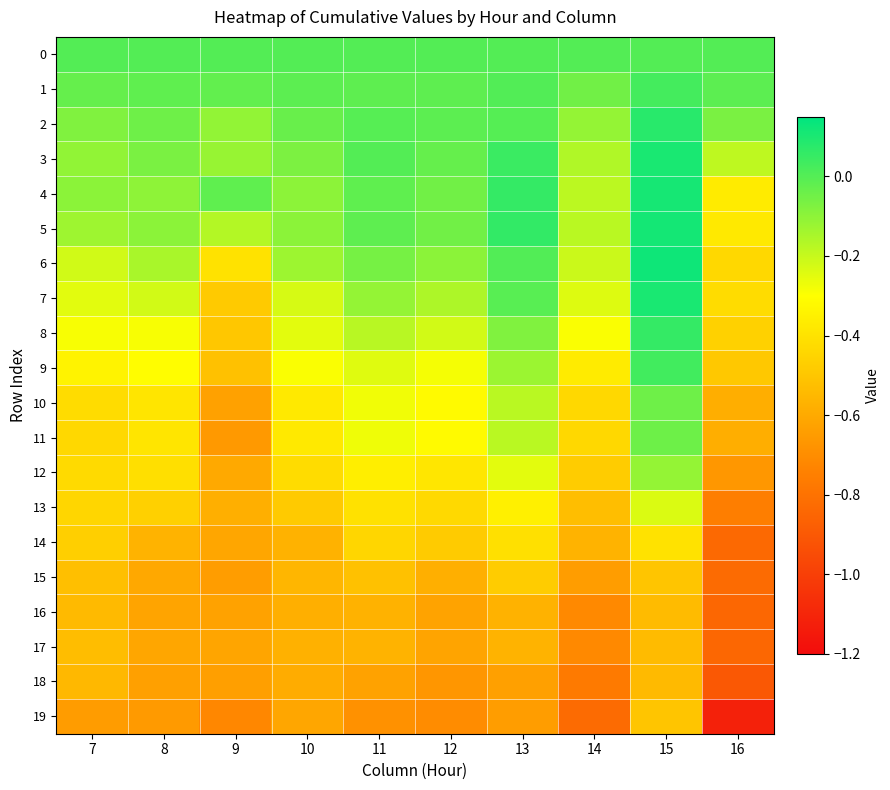

Count the number of data series in this chart.

20